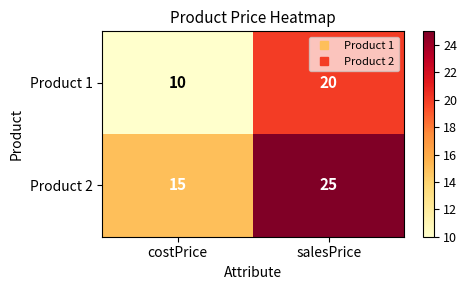

What is the spread (max minus min) of values at costPrice?

5